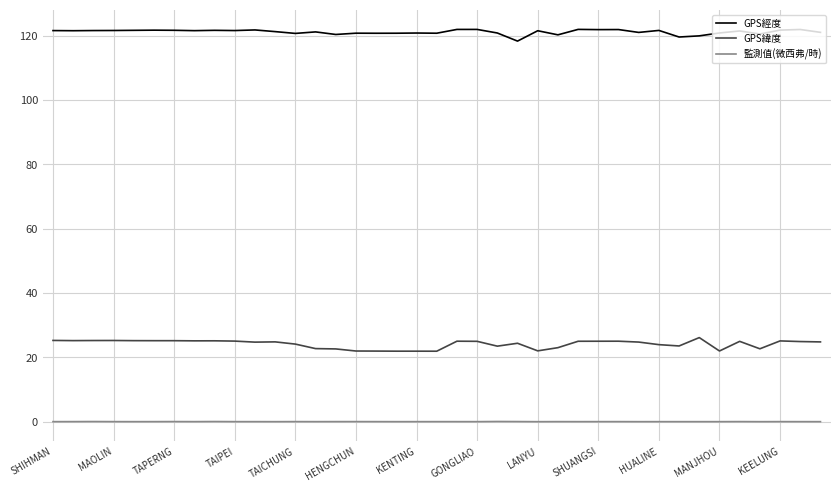

Rank the series by their average value, from lowest to highest.

監測值(微西弗/時), GPS緯度, GPS經度